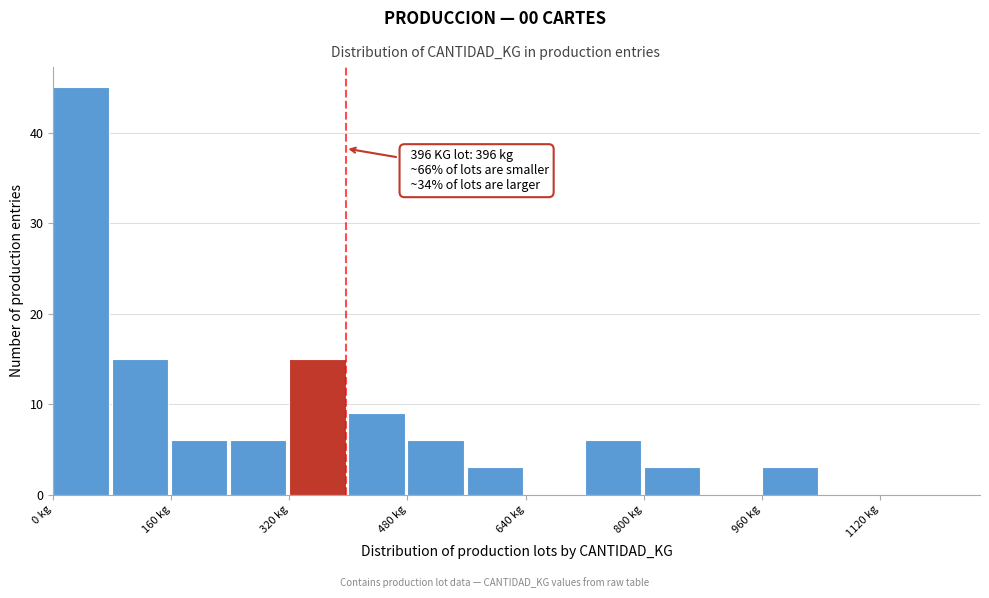

Over which range of the x-axis is the bar tallest?

0 to 80